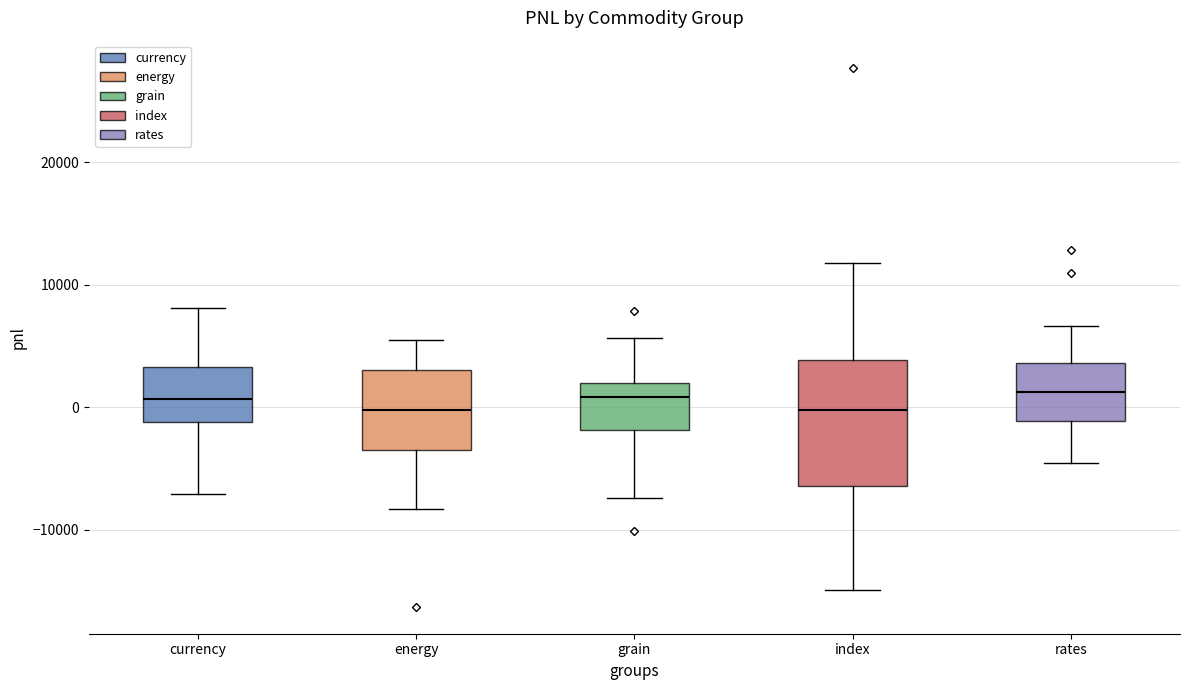

Reading left to right, transcribe this box plot: for each box, give where its median line is, the range the box spans, and where its two whiskers end, as read against the y-axis. The values are not printed on the chart, so give them approximately, as read against the axis.

currency: median 1000, box -1000 to 3000, whiskers -7000 to 8000
energy: median 0, box -3000 to 3000, whiskers -8000 to 5000
grain: median 1000, box -2000 to 2000, whiskers -7000 to 6000
index: median 0, box -6000 to 4000, whiskers -15000 to 12000
rates: median 1000, box -1000 to 4000, whiskers -5000 to 7000